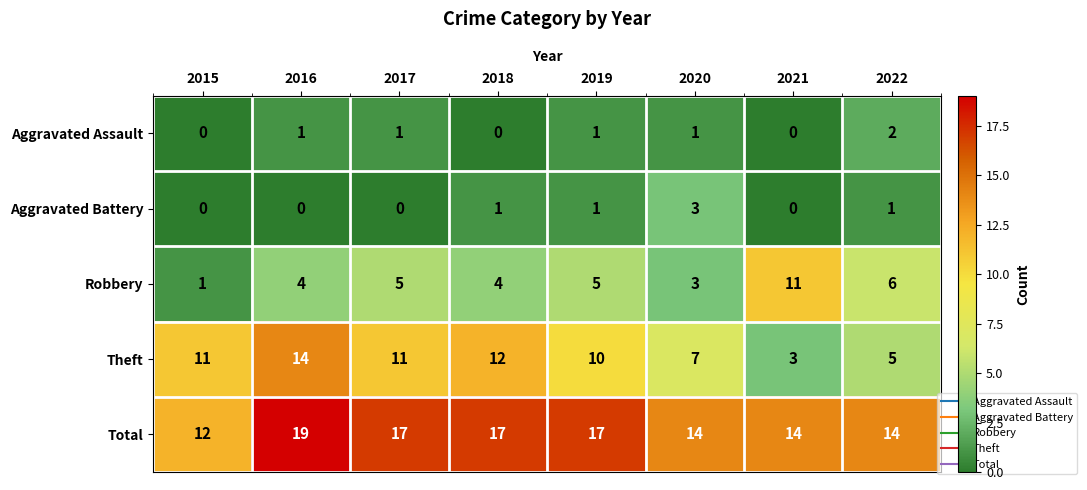

Which series has the largest total across all categories?

Total